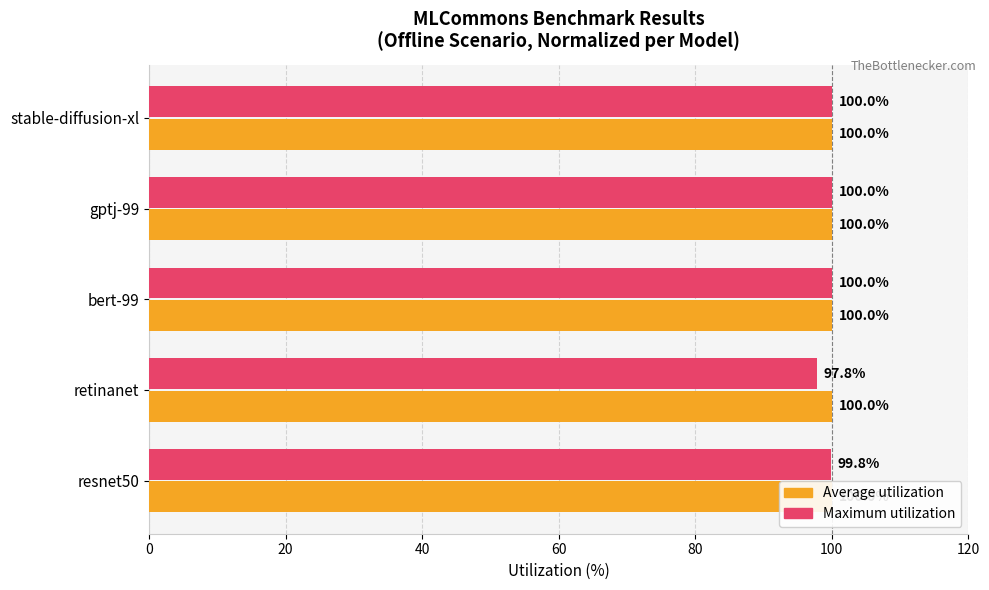

What is the greatest value displayed?

100.0